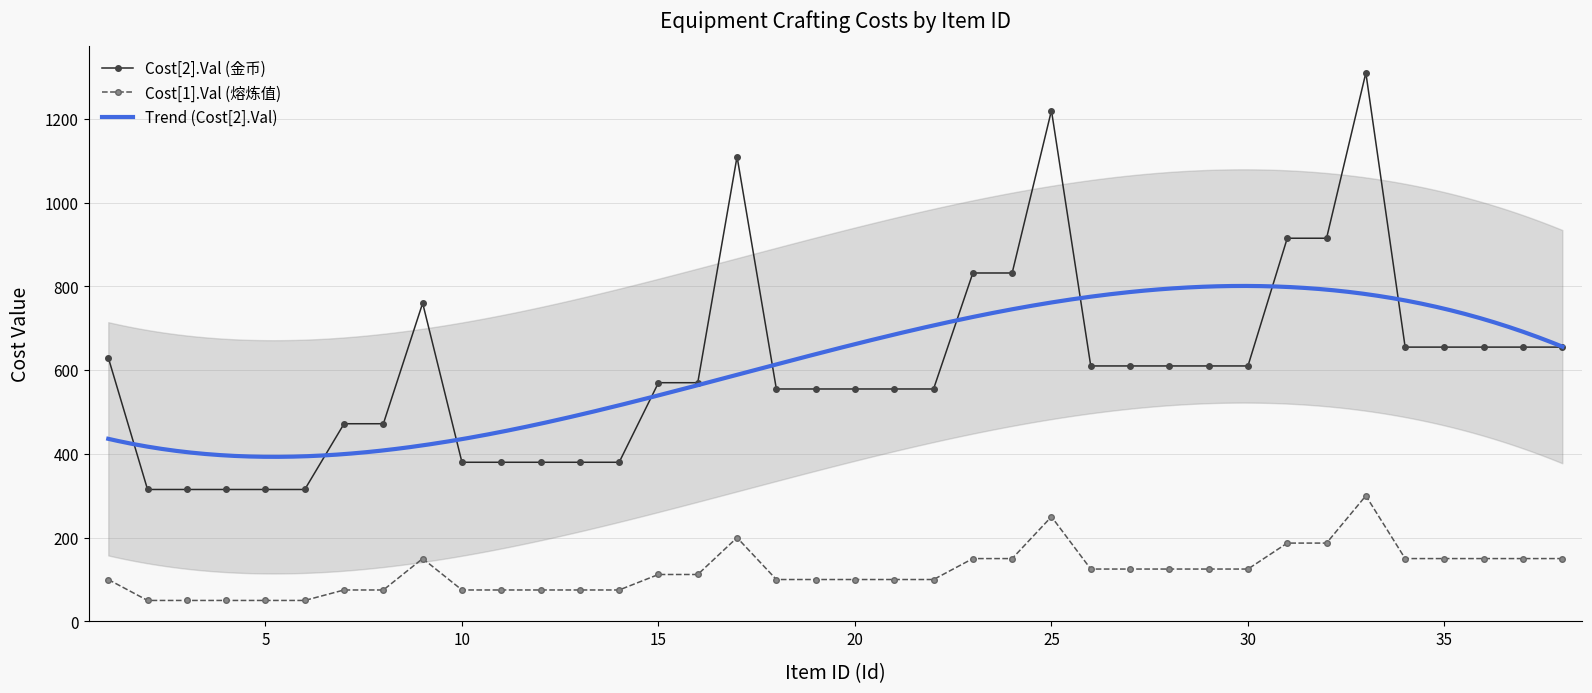

Is it true that Cost[1].Val equals 50 at 2?

True